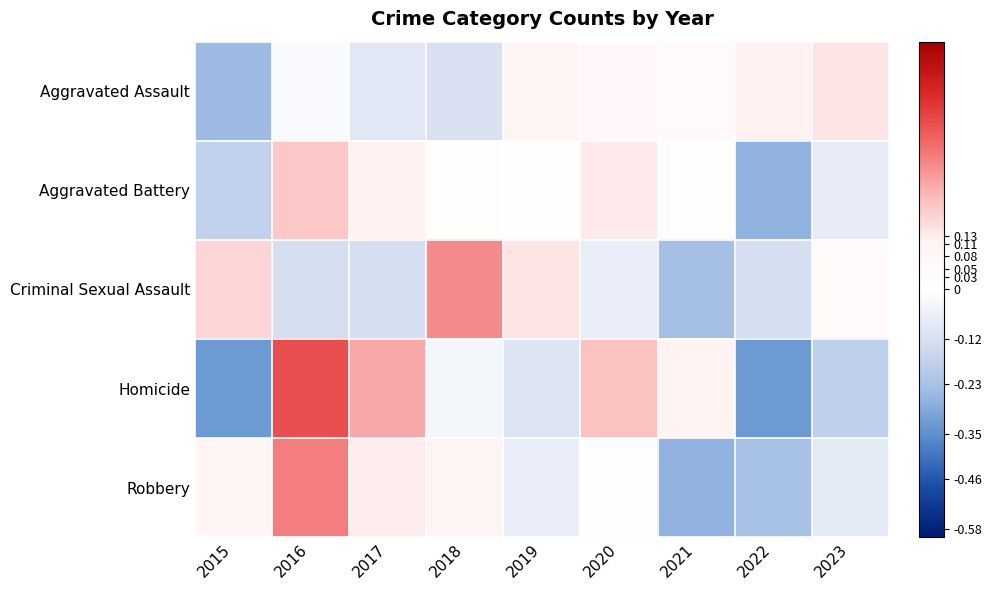

Rank the series by their average value, from highest to lowest.

Criminal Sexual Assault, Aggravated Battery, Aggravated Assault, Homicide, Robbery